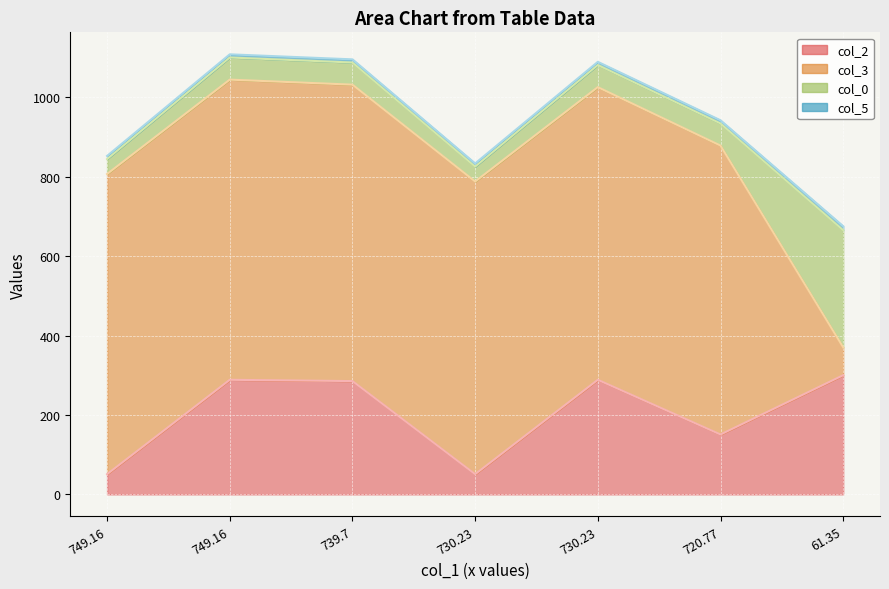

What value does the col_2 series have at 749.16?

50.8